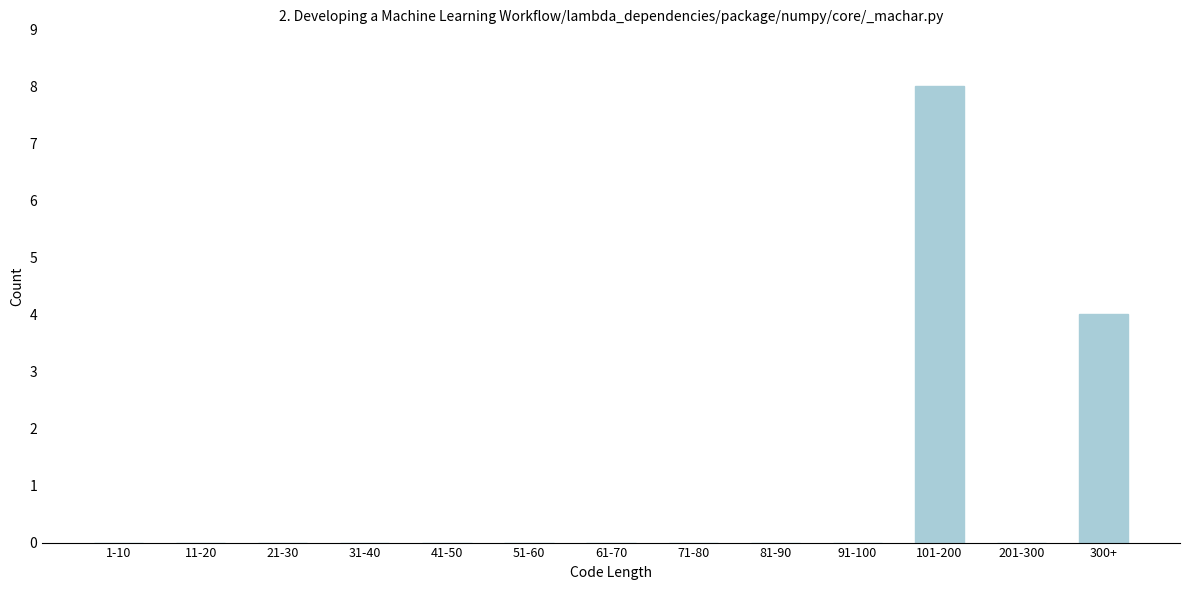

Reading left to right, list all the values displayed in this chart.

1-10=0	11-20=0	21-30=0	31-40=0	41-50=0	51-60=0	61-70=0	71-80=0	81-90=0	91-100=0	101-200=8	201-300=0	300+=4